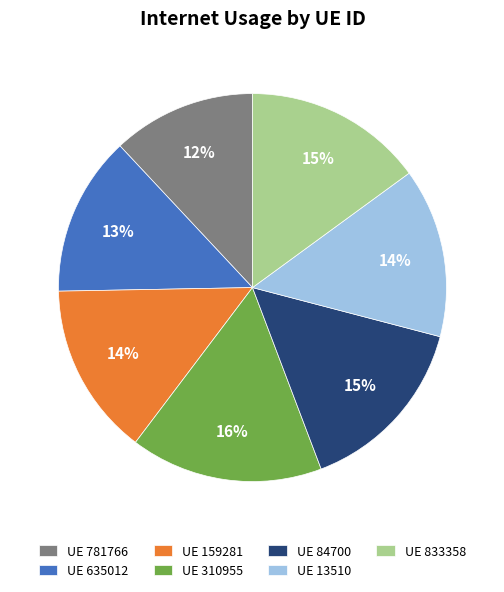

To the nearest percent, what percentage of the pie is UE 13510?

14%